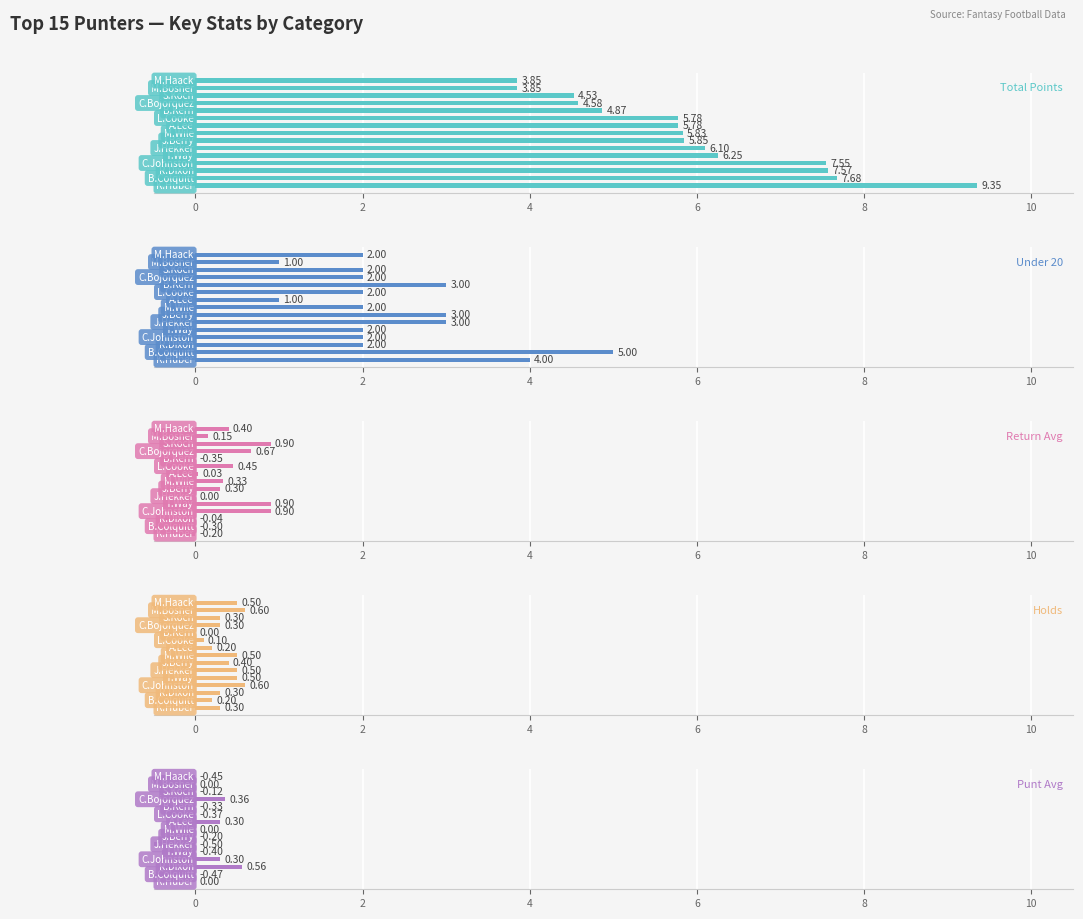

How many data points in Under 20 are less than 2?

2